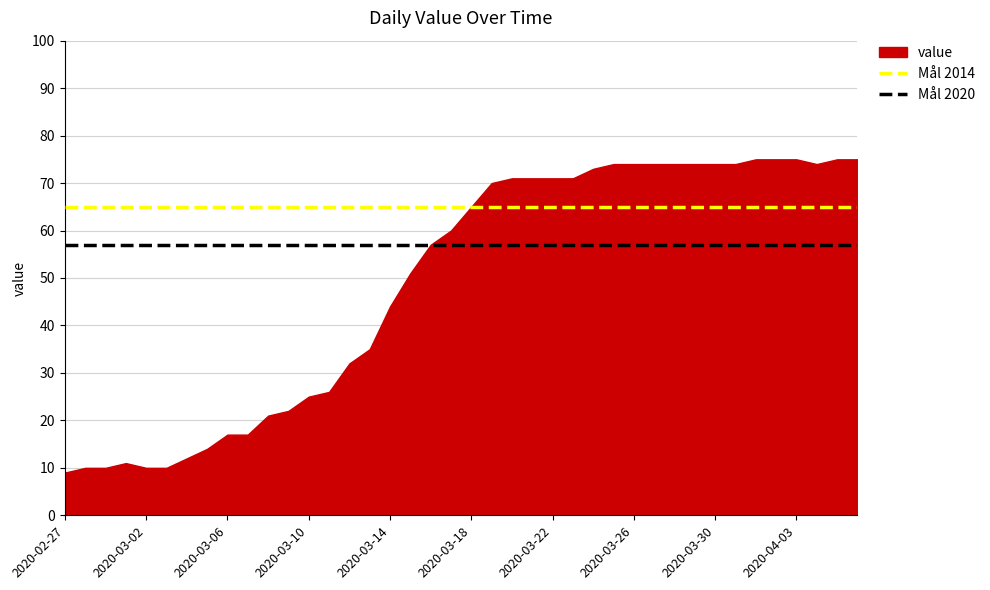

The value series shows 17 at 2020-03-02. True or false?

False